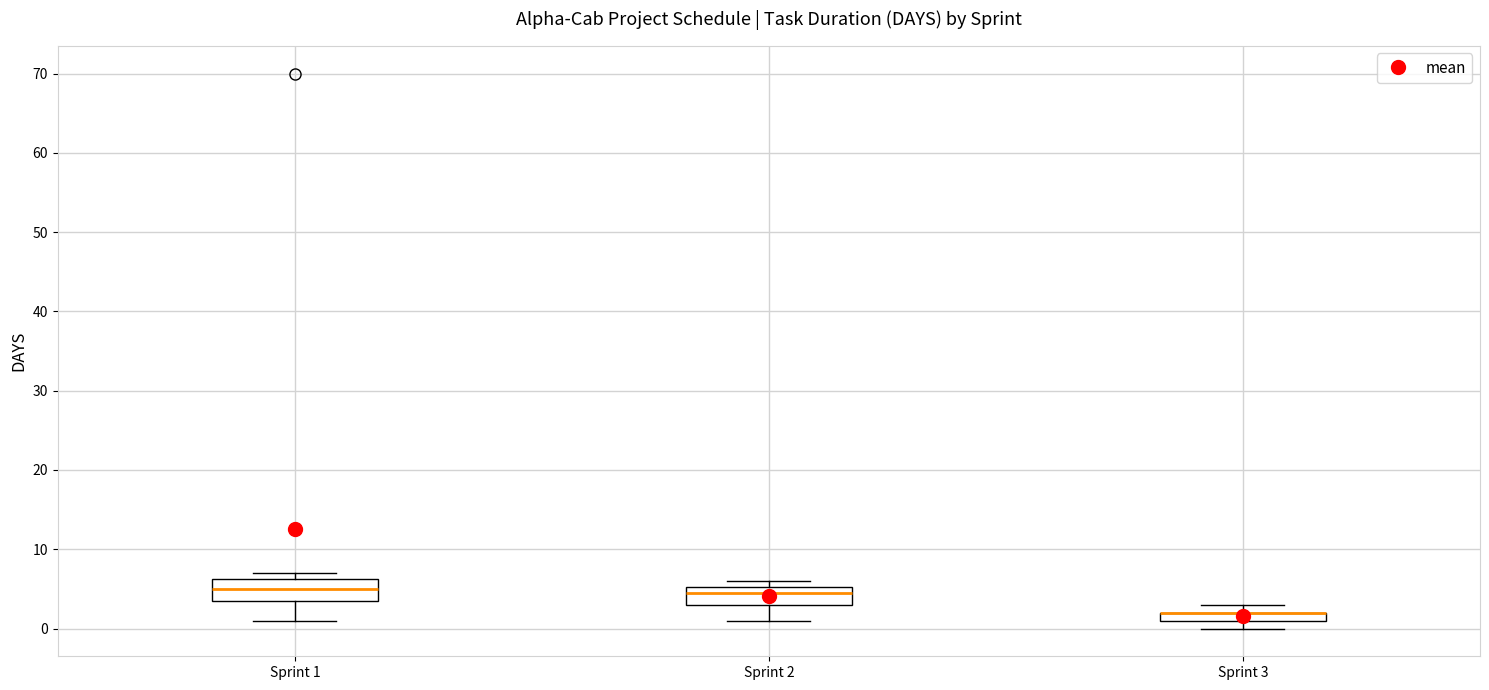

Where does the lower whisker of the box for Sprint 1 end on the y-axis? The values are not printed on the chart, so give them approximately, as read against the axis.

1